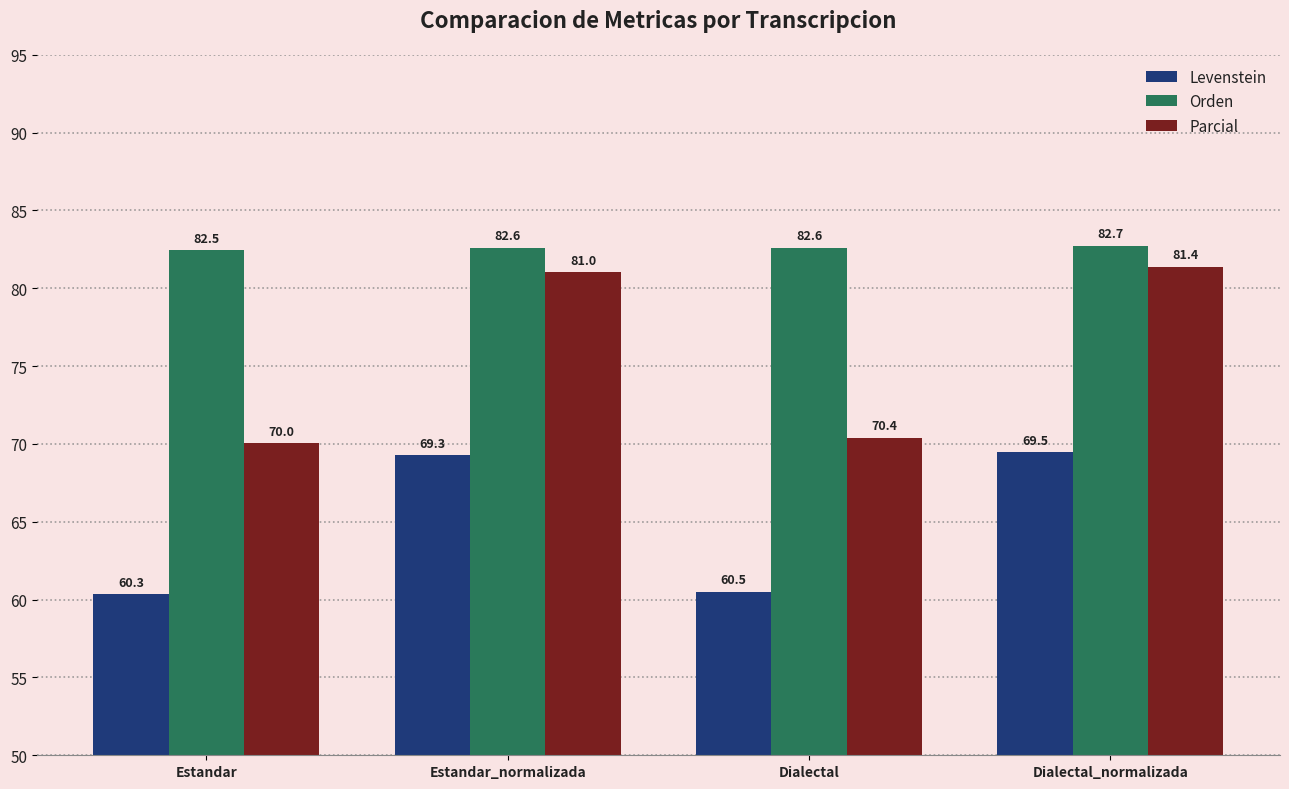

List the series in order of their peak value, highest first.

Orden, Parcial, Levenstein